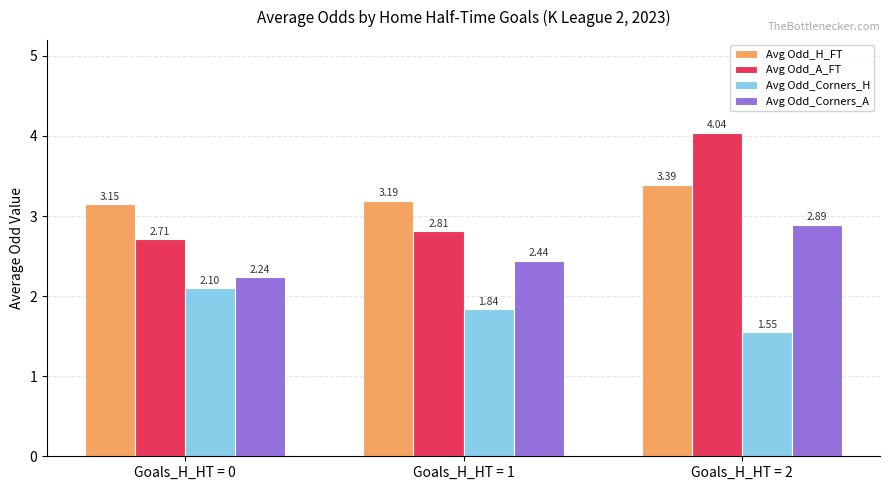

Is it true that Avg Odd_A_FT equals 0.9 at Goals_H_HT = 1?

False